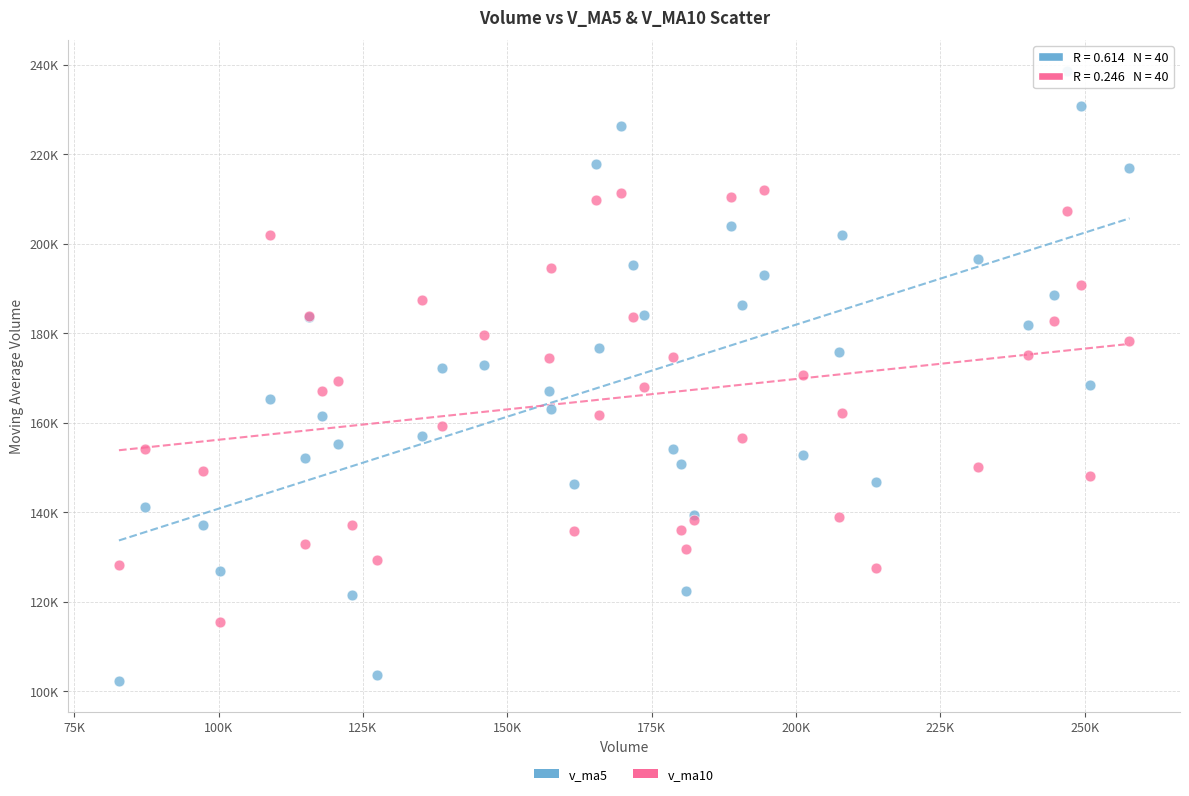

Which series reaches the maximum Y coordinate?

v_ma5